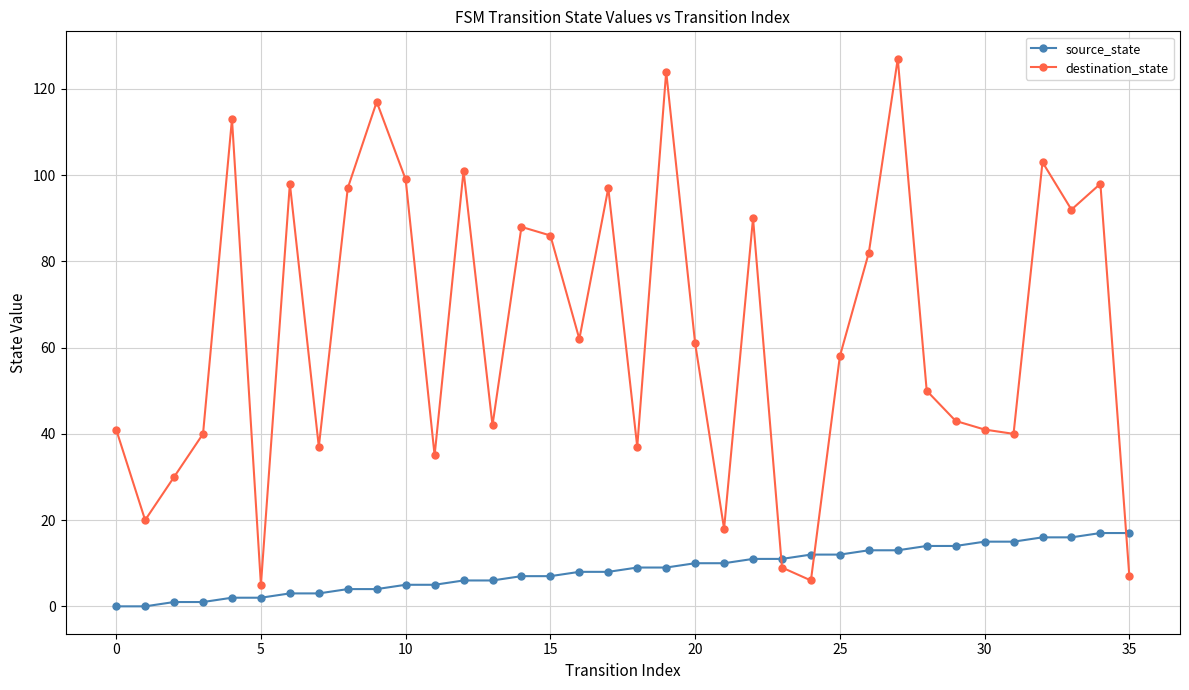

What is the value of the destination_state point at the 27th from the left?

82